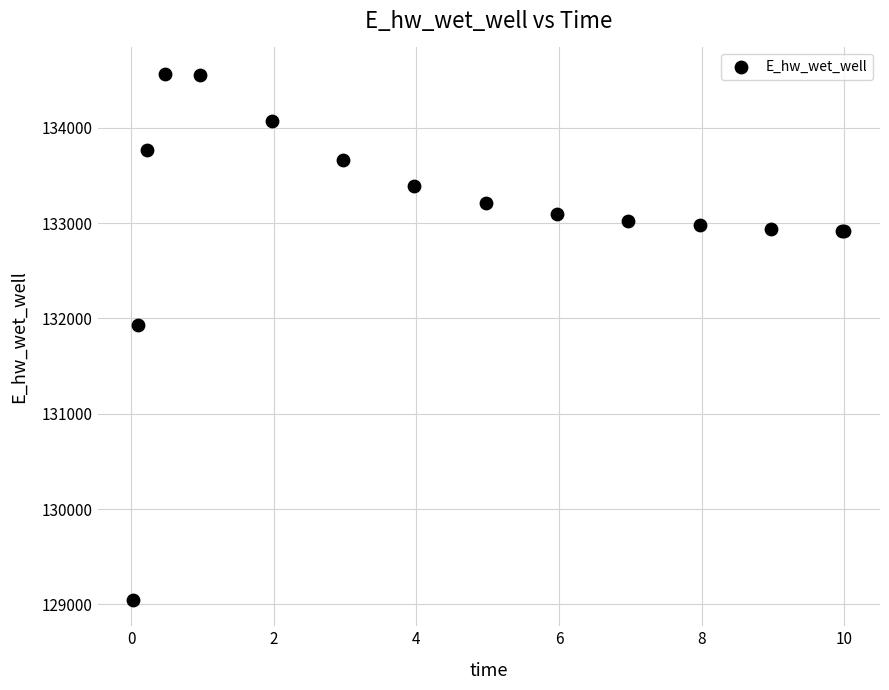

What Y value in the scatter plot is closest to 131806?

131926.4